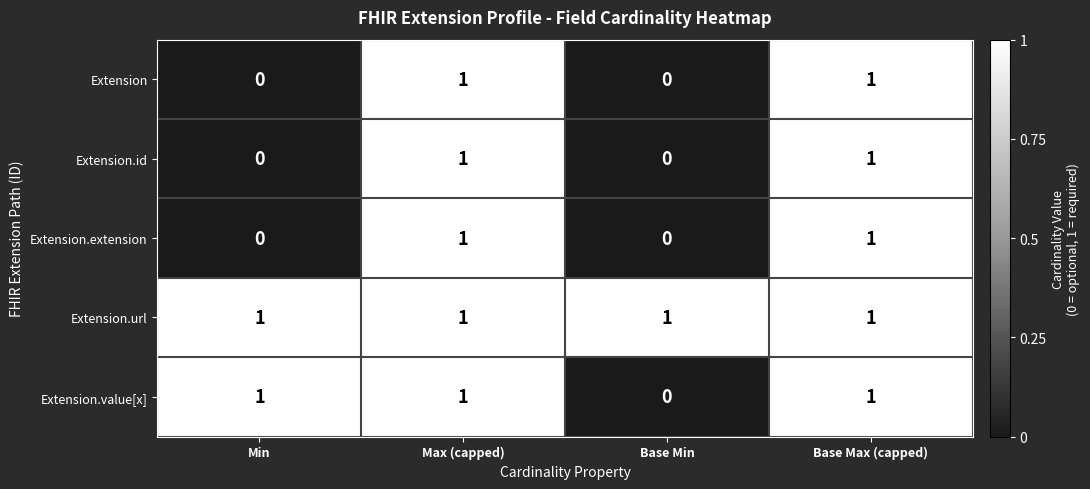

Is it true that Extension.id equals 0 at Base Min?

True